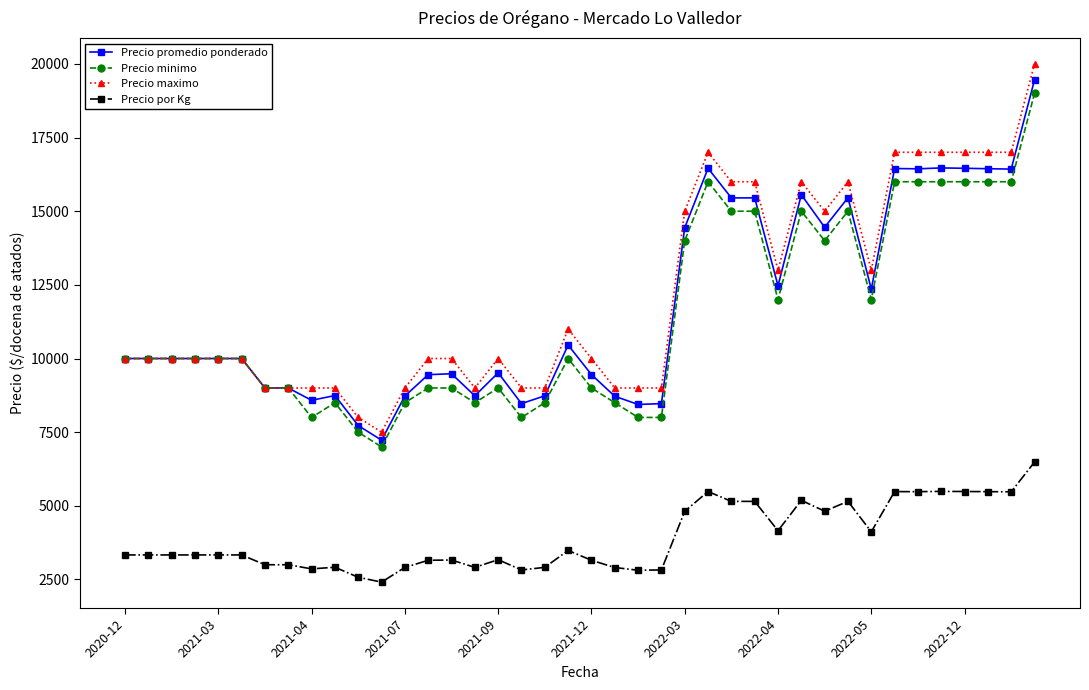

What is the minimum value shown in the chart?

2410